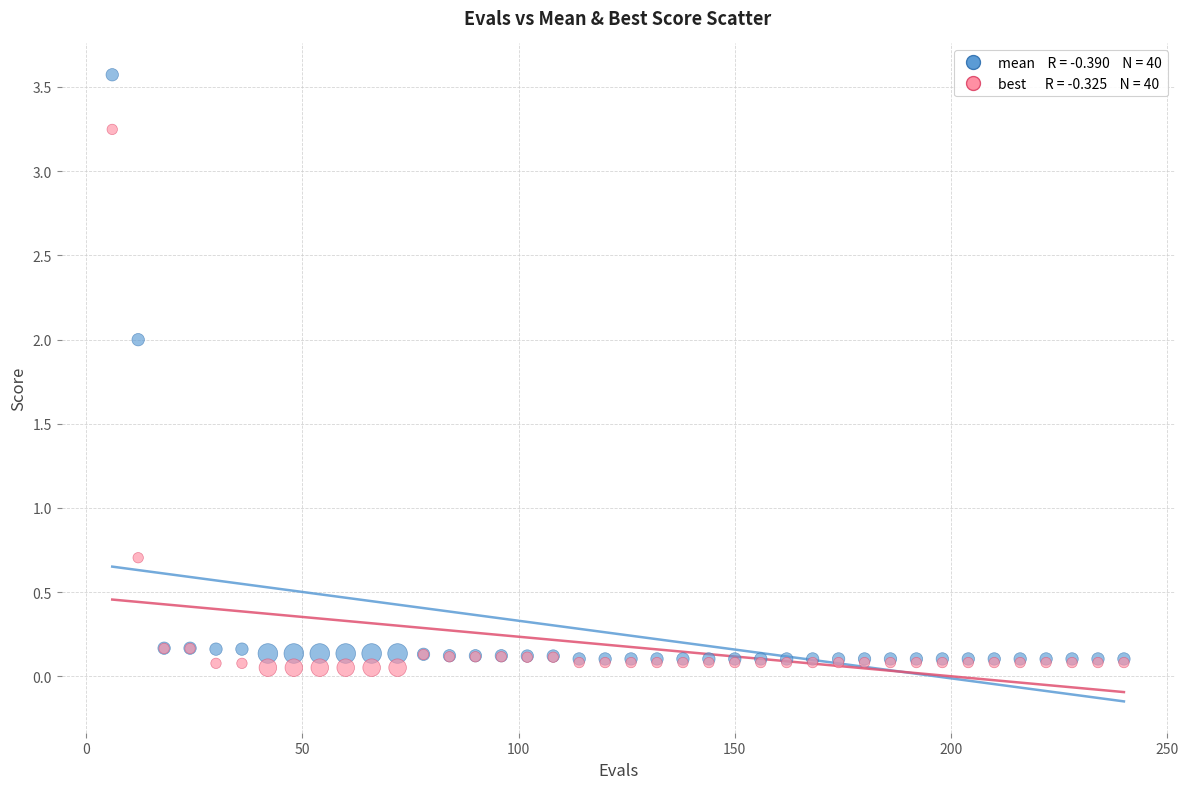

Across all series, what Y value is closest to 1?

0.7